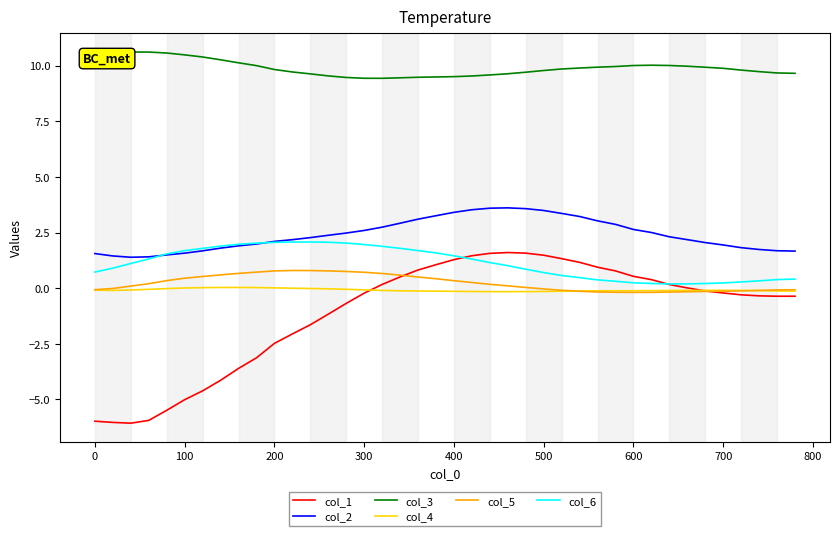

True or false: col_4 and col_2 cross at least once.

False